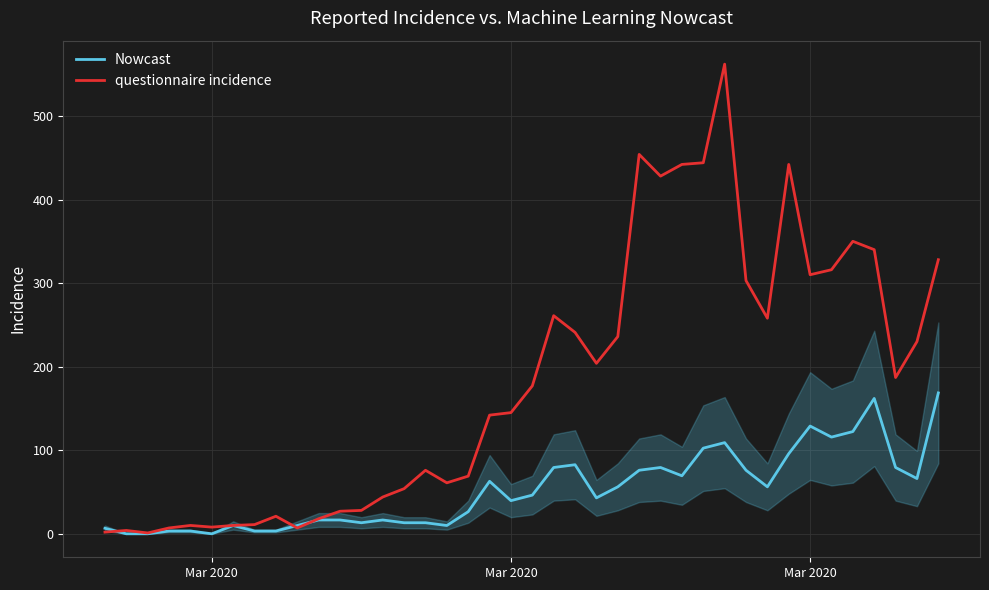

Rank the series by their maximum value, from lowest to highest.

Nowcast, questionnaire incidence